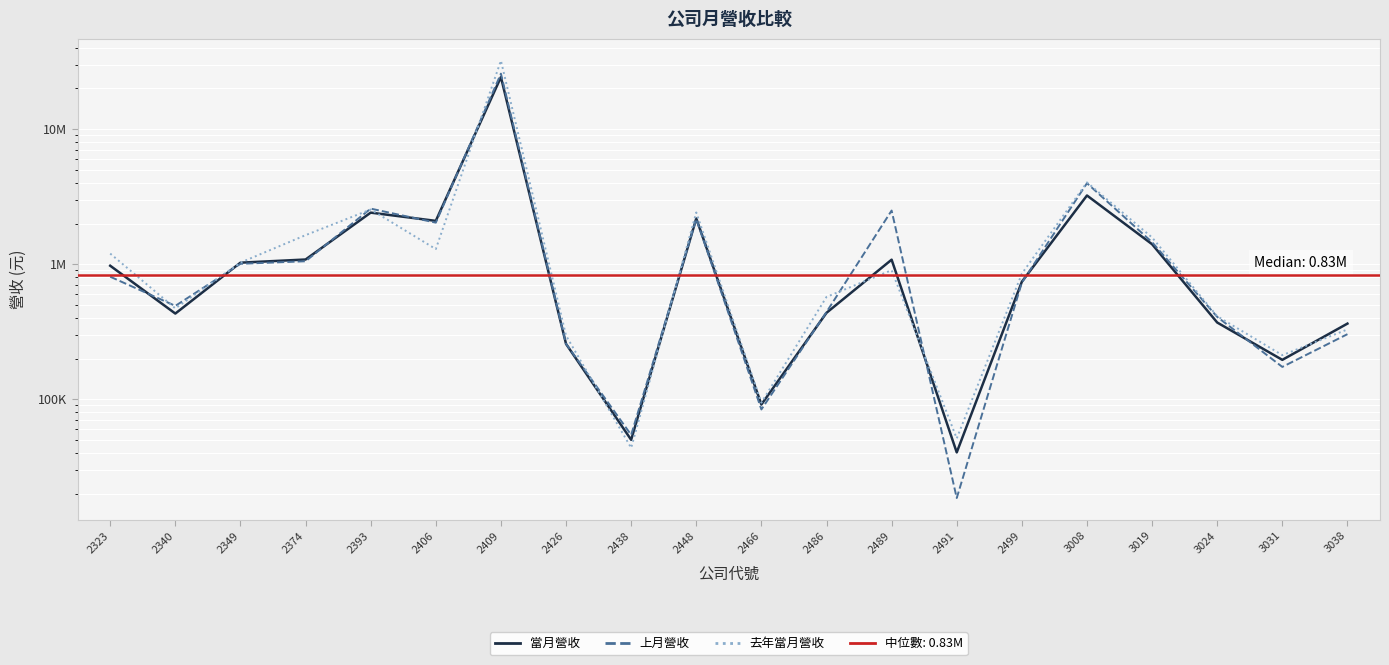

What is the difference between the 當月營收 values at 2393 and 3031?

2213266